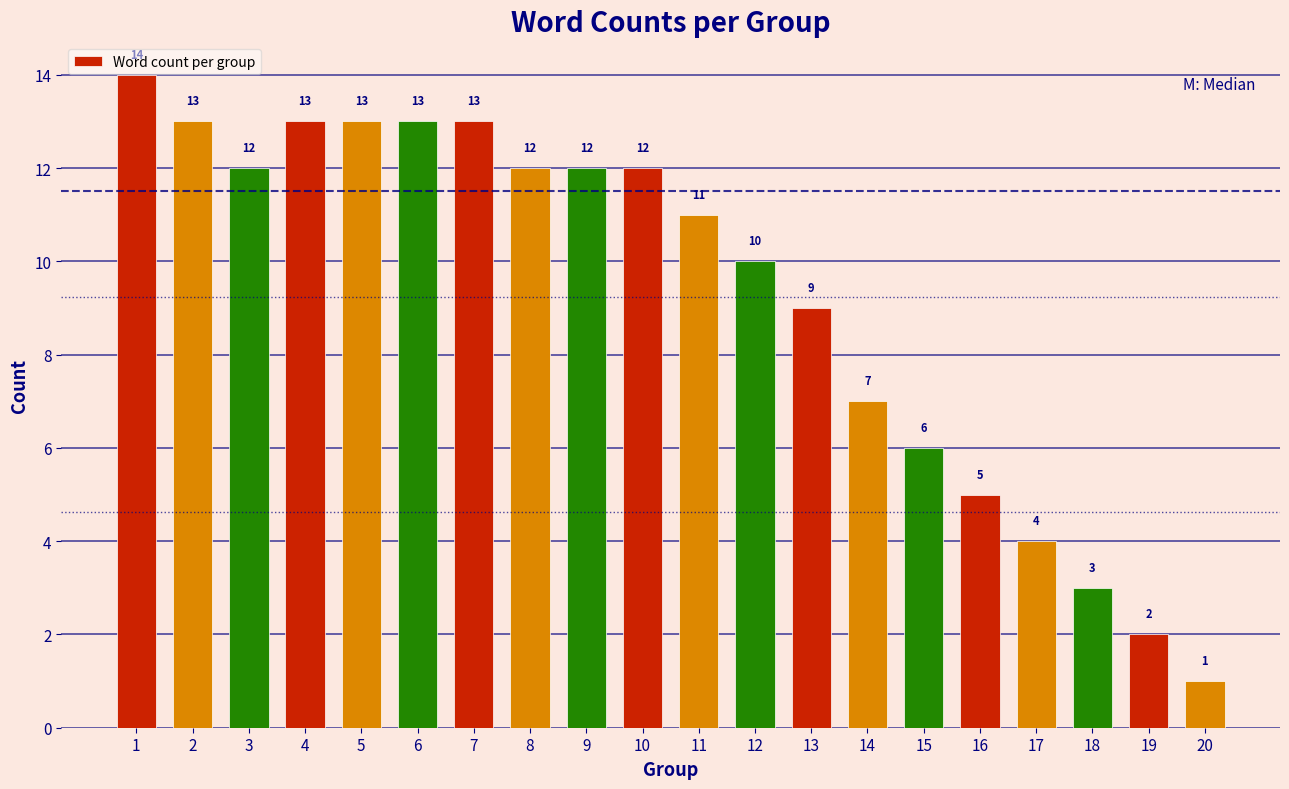

Reading left to right, what are all the values shown in this chart?

1=14	2=13	3=12	4=13	5=13	6=13	7=13	8=12	9=12	10=12	11=11	12=10	13=9	14=7	15=6	16=5	17=4	18=3	19=2	20=1